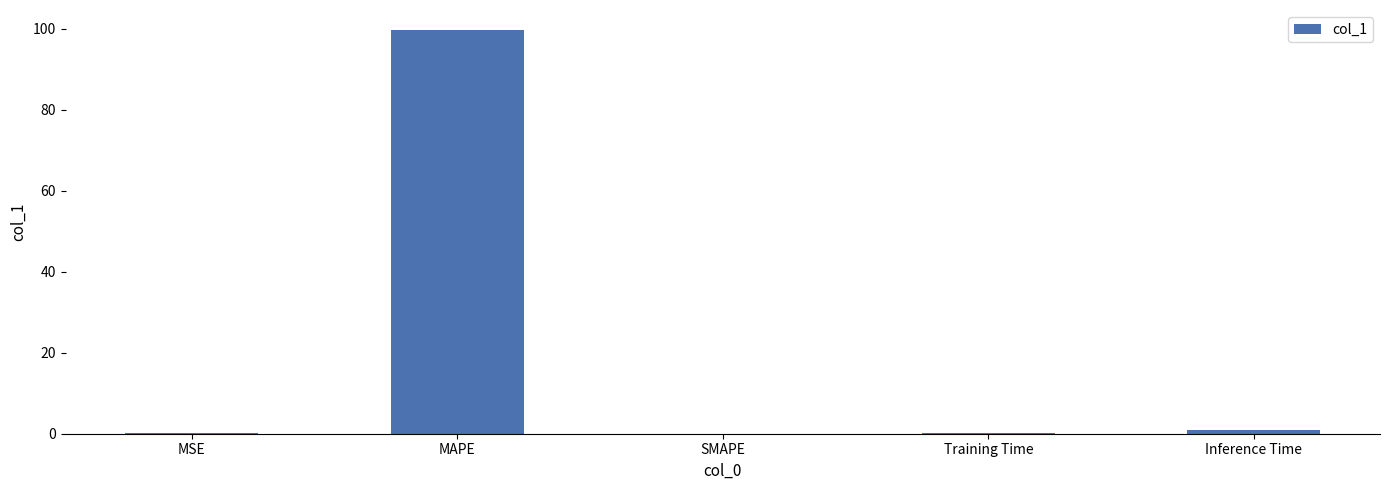

What is the greatest value displayed?

99.6